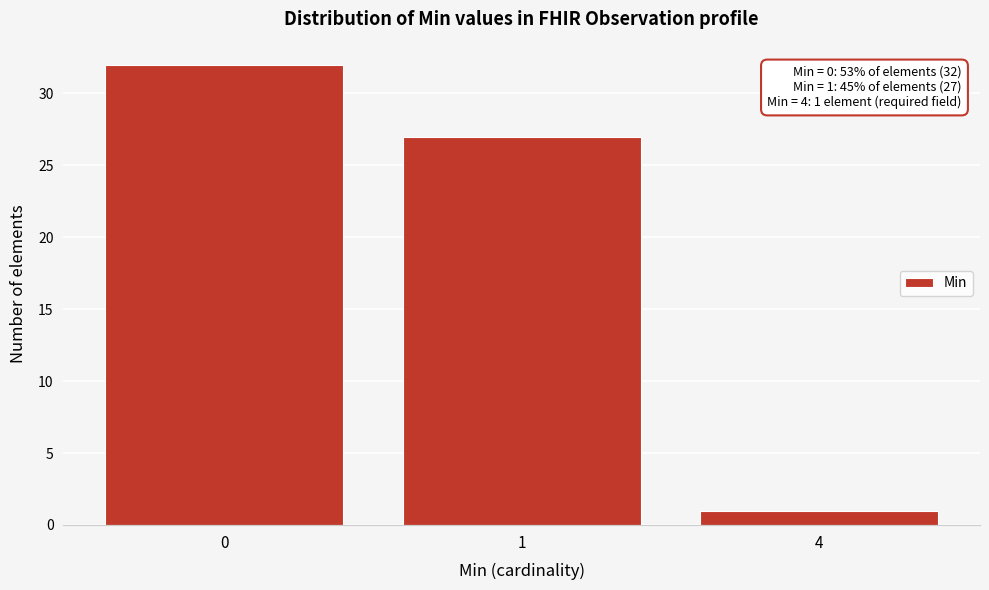

Reading left to right, extract all data points from this chart.

0=32	1=27	4=1